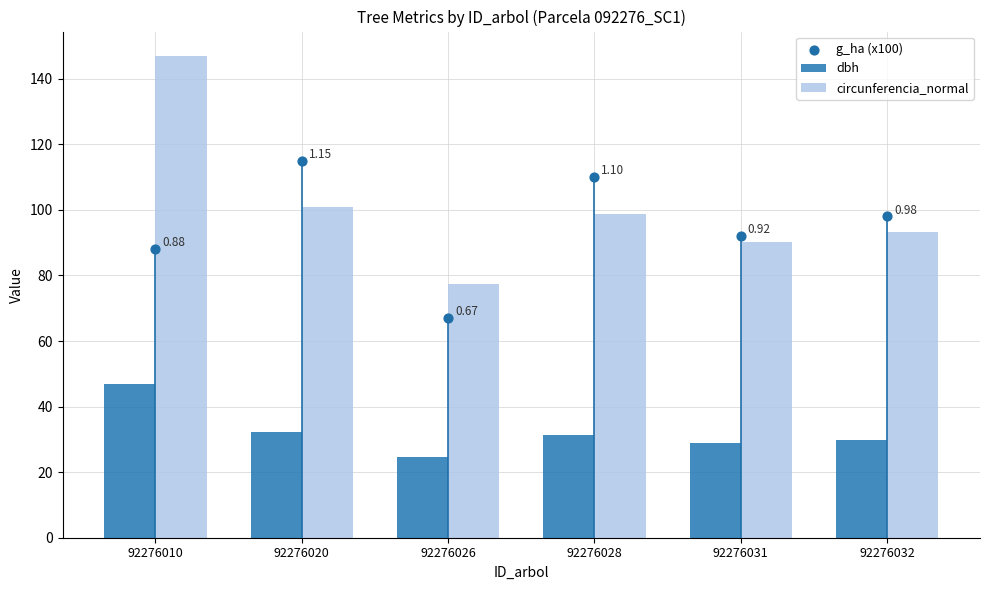

Is the value of g_ha (x100) at 92276032 greater than the value of dbh at 92276028?

Yes